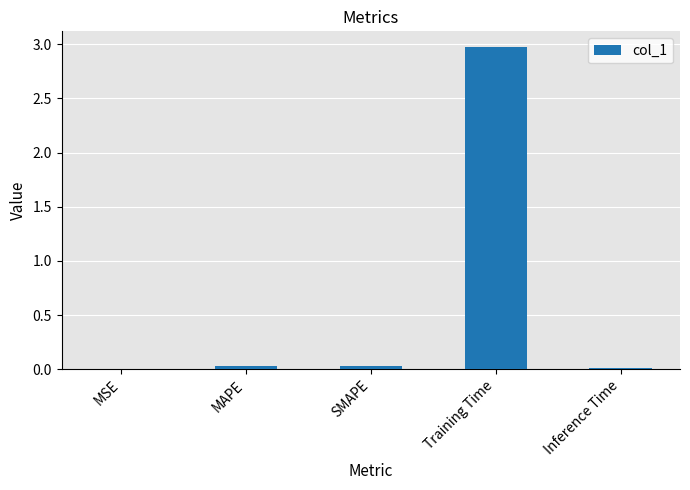

What is the maximum value shown in the chart?

3.0